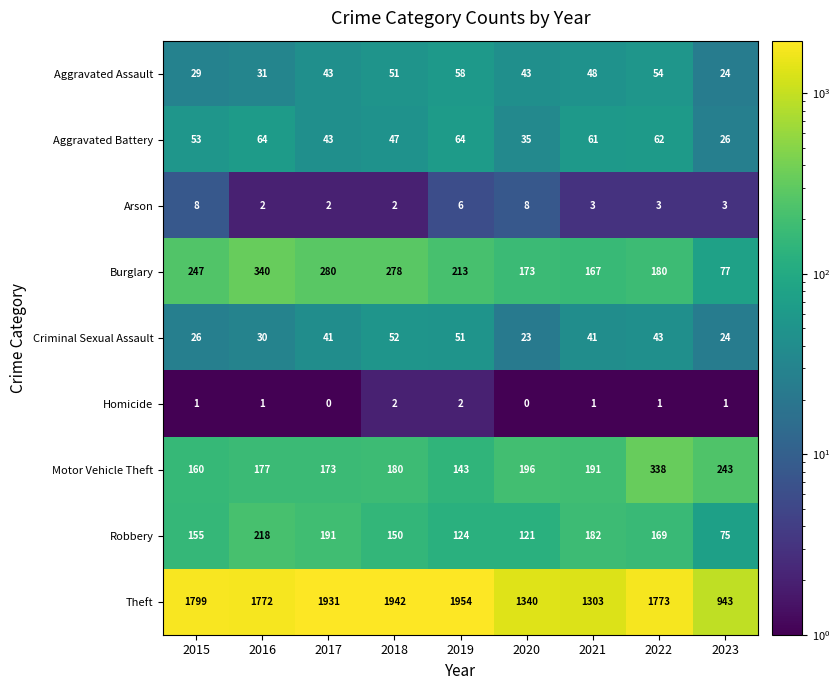

Which series has the largest range (max minus min)?

Theft